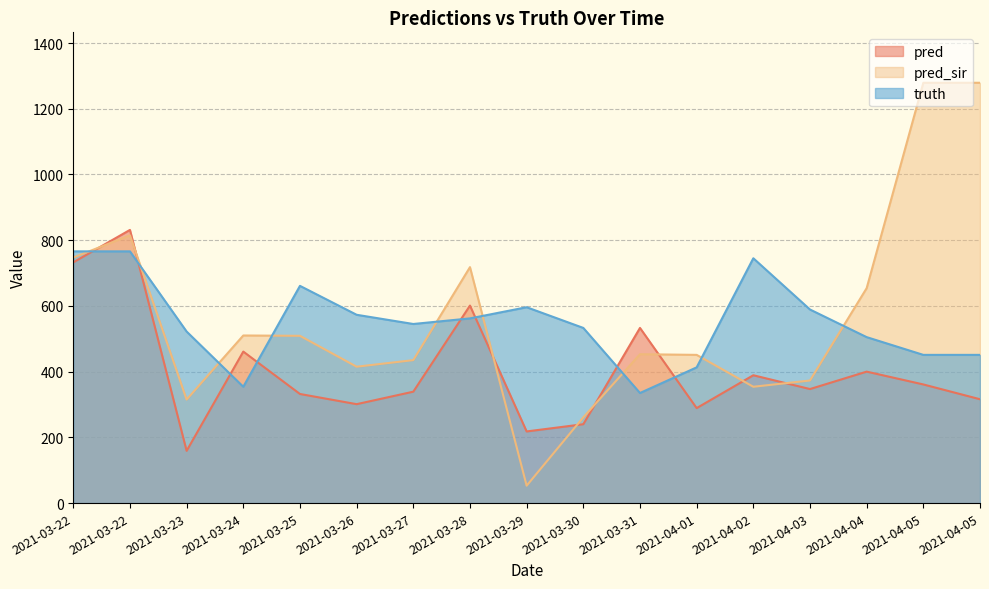

Which series ends up on top after the final intersection of pred and truth?

truth